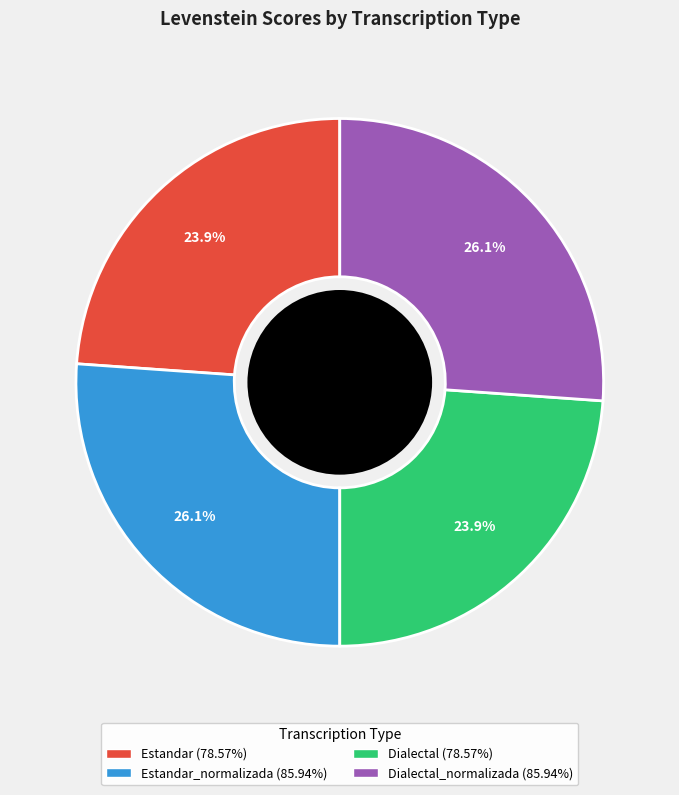

Is there any slice that represents more than half of the pie?

No